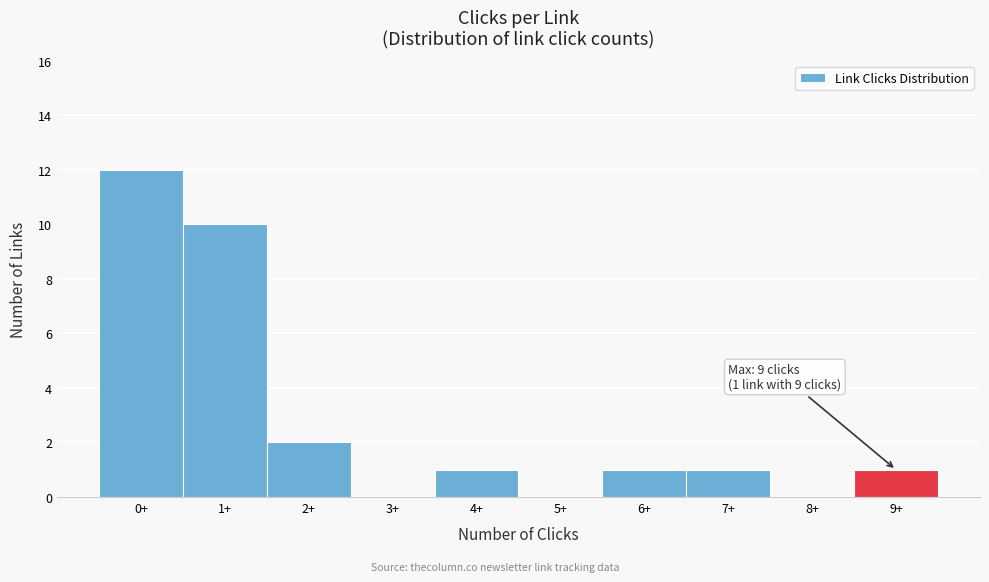

Reading left to right, transcribe all the data shown in this chart.

0+=12	1+=10	2+=2	3+=0	4+=1	5+=0	6+=1	7+=1	8+=0	9+=1